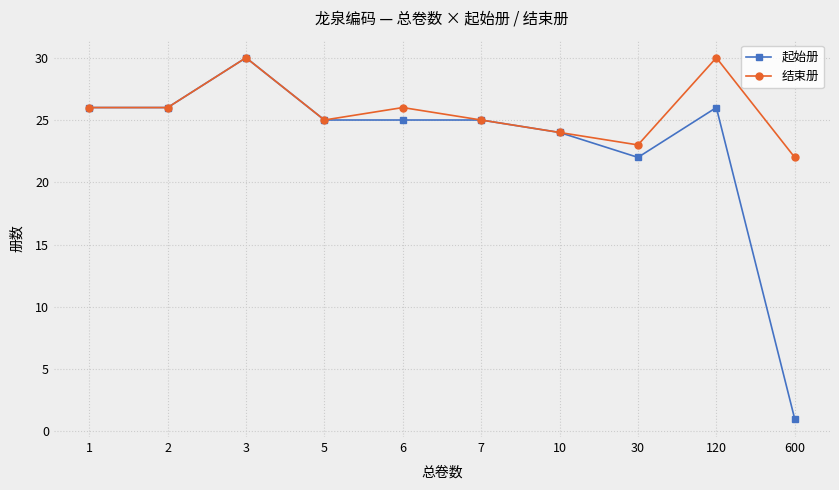

Where is the first local maximum for 结束册?

3